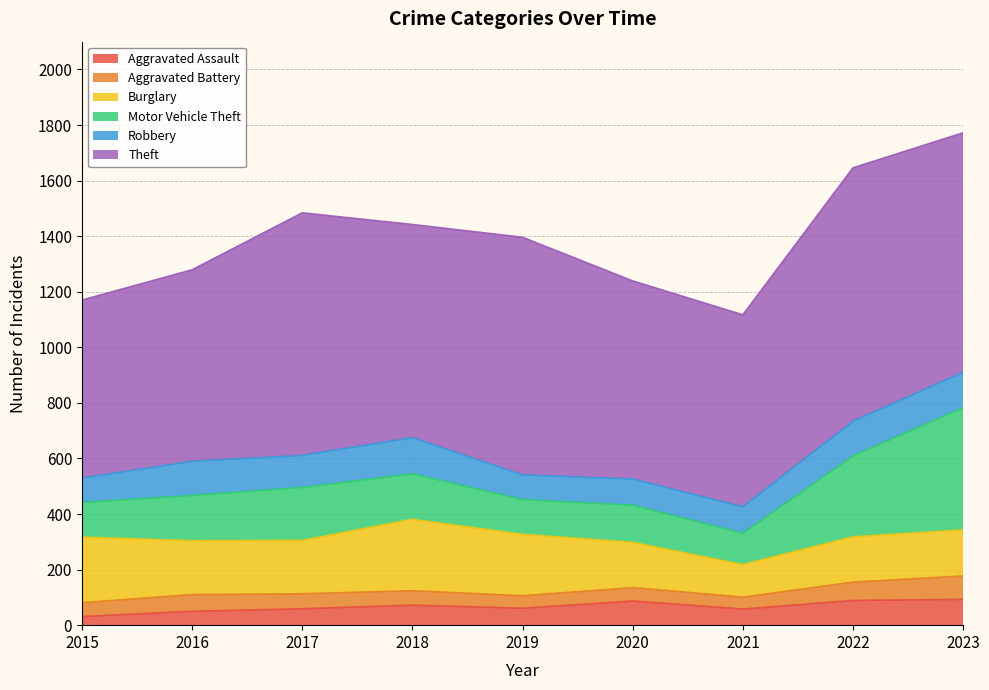

Where is the first local maximum for Aggravated Assault?

2018